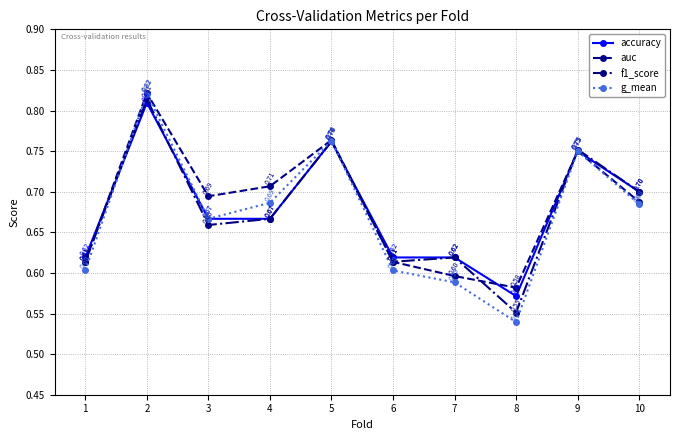

Which series has the widest spread of values?

g_mean